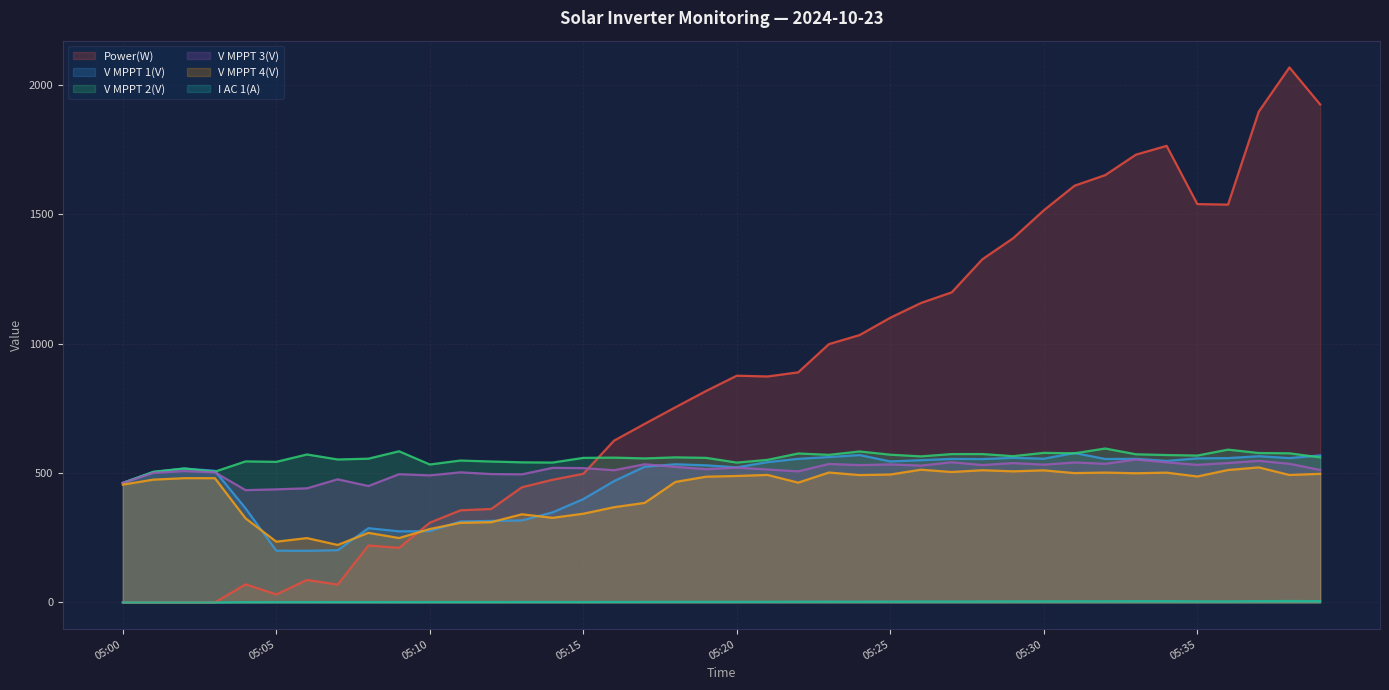

True or false: V MPPT 1(V) and I AC 1(A) cross at least once.

False